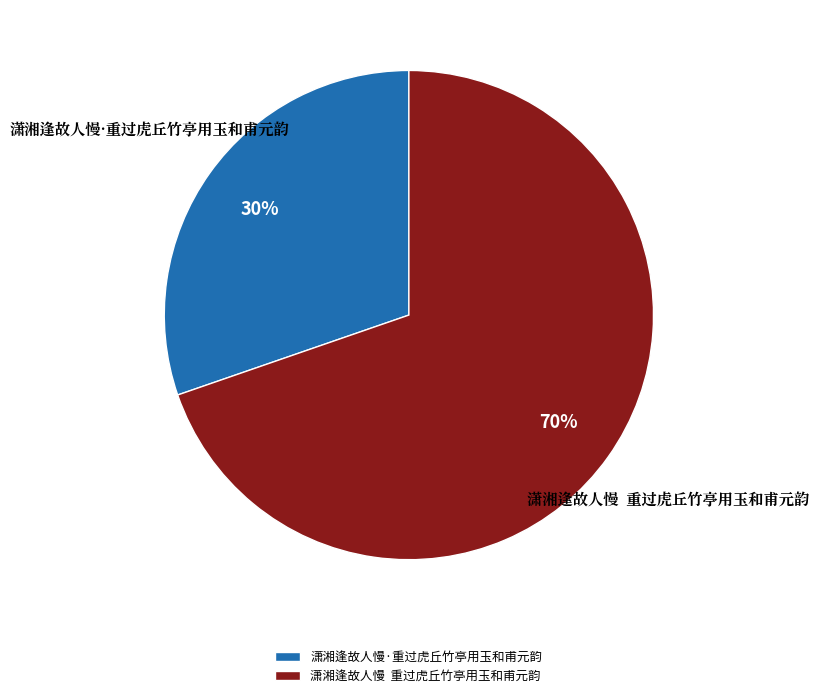

What is the ratio of the value at 潇湘逢故人慢 重过虎丘竹亭用玉和甫元韵 to the value at 潇湘逢故人慢·重过虎丘竹亭用玉和甫元韵?

2.3